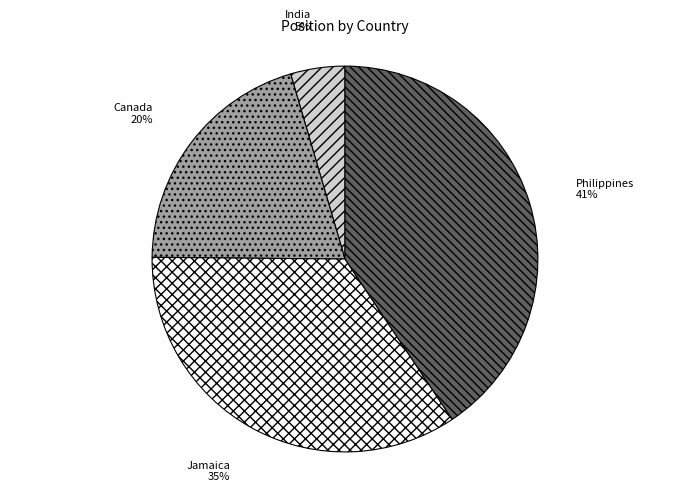

Count the number of slices in the pie.

4